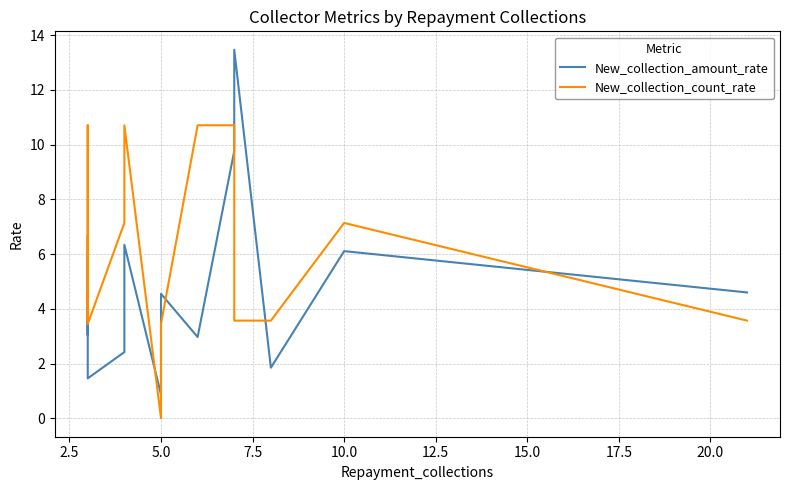

Rank the series at 5.0 from lowest to highest value.

New_collection_count_rate, New_collection_amount_rate